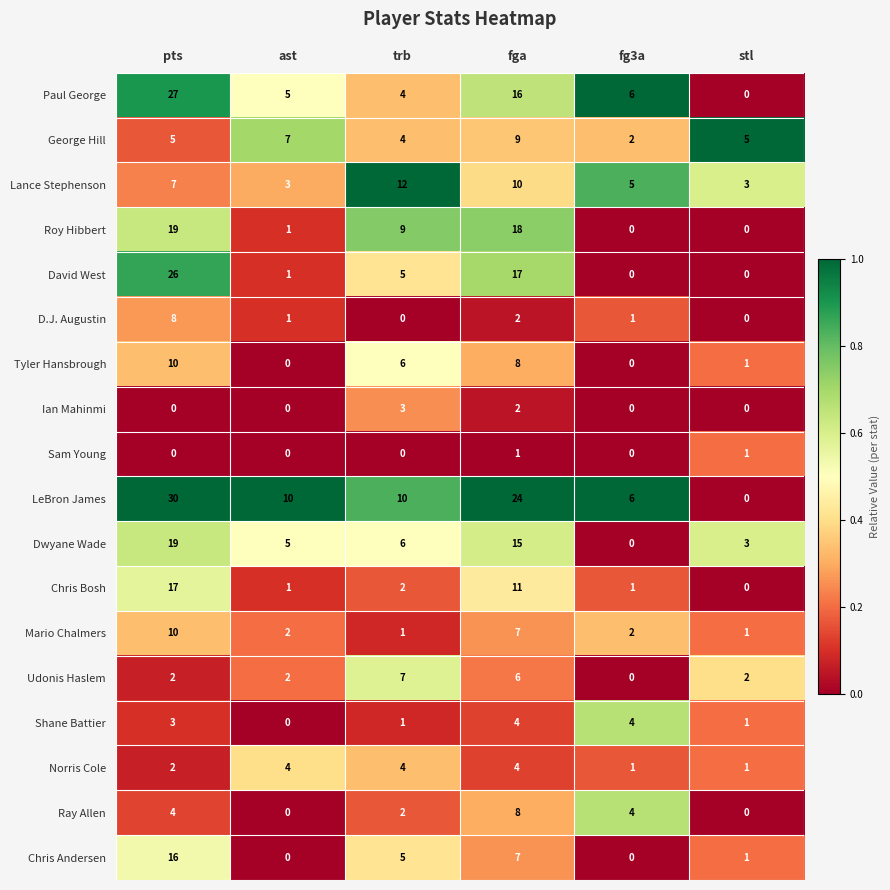

What is the maximum value for Paul George?

27